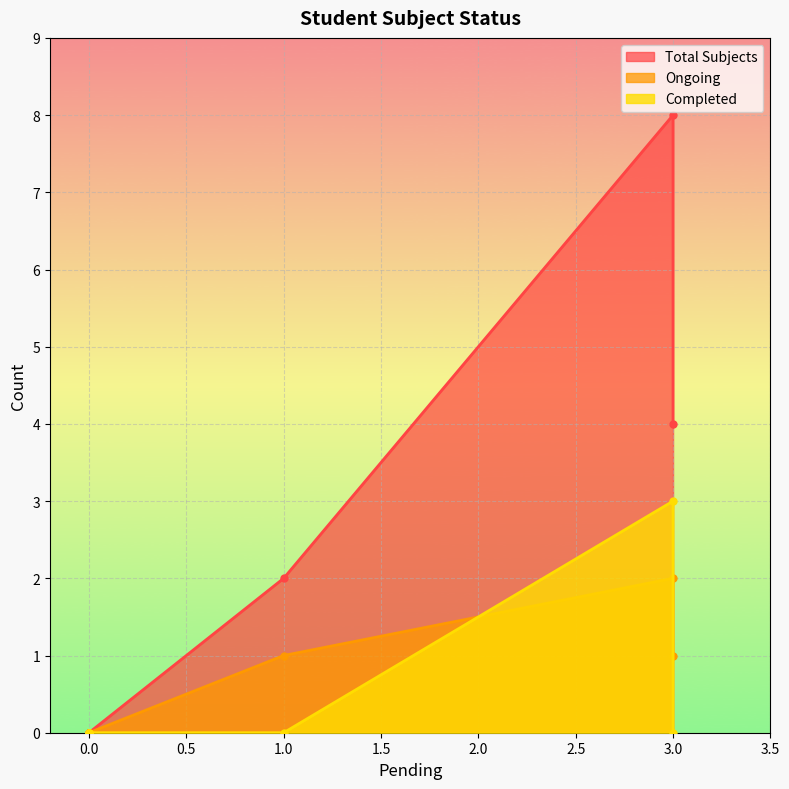

True or false: Ongoing and Total Subjects cross at least once.

False